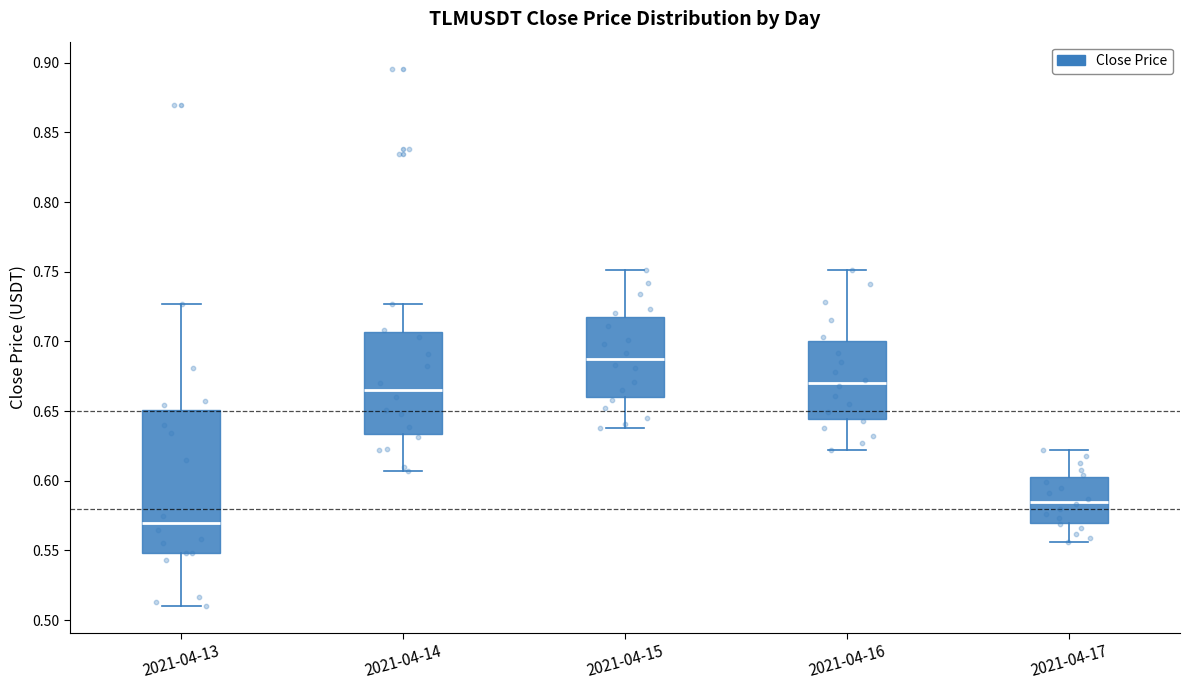

Where does the median line of the box for 2021-04-17 sit on the y-axis? The values are not printed on the chart, so give them approximately, as read against the axis.

0.585